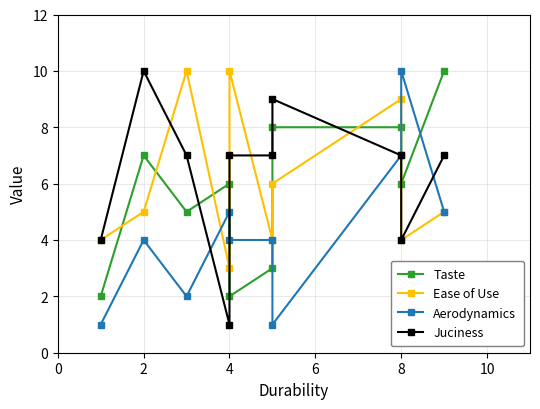

What is the difference between the second highest and second lowest values in the Ease of Use series?

6